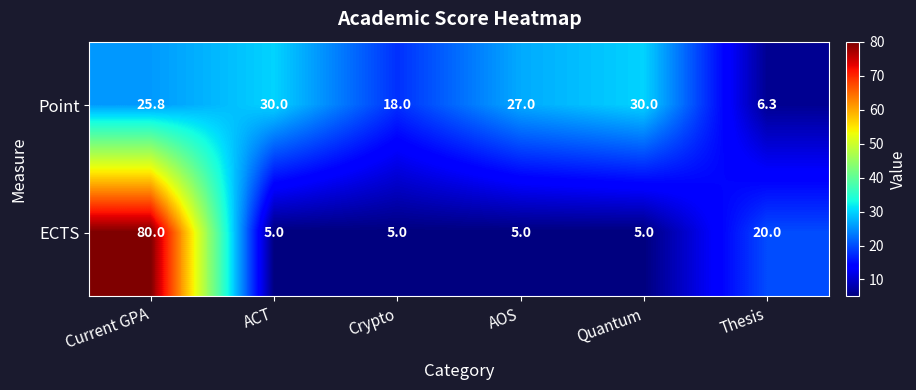

What is the total value across all series at Quantum?

35.0